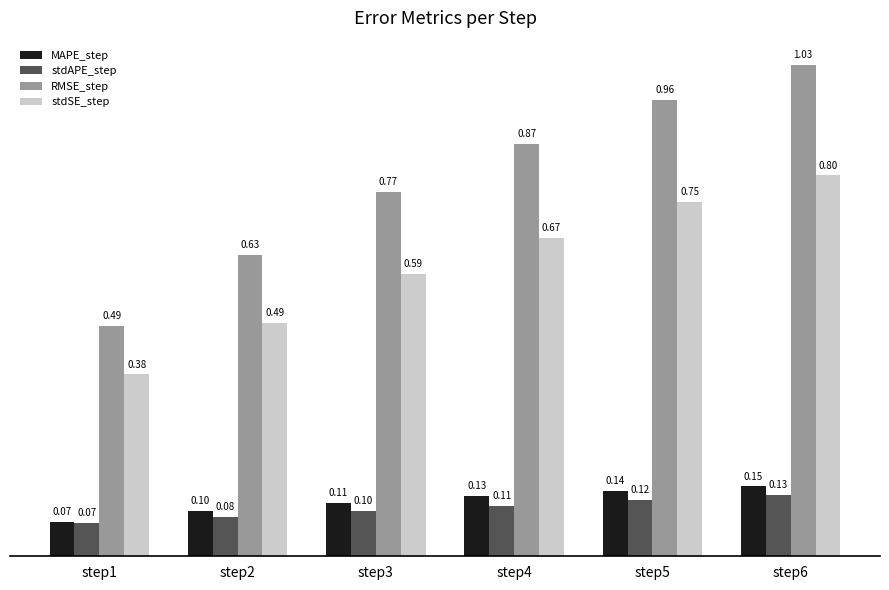

Rank the series at step3 from highest to lowest value.

RMSE_step, stdSE_step, MAPE_step, stdAPE_step